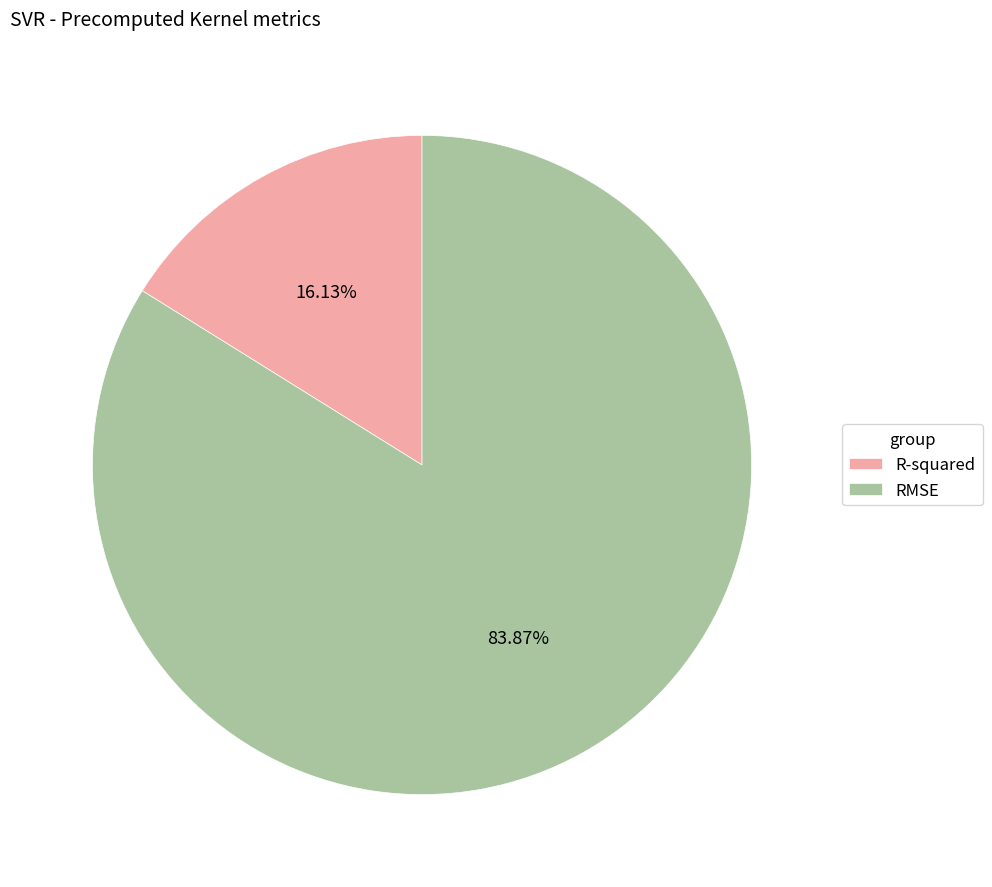

To the nearest percent, what is the difference between the R-squared and RMSE slice percentages?

68%